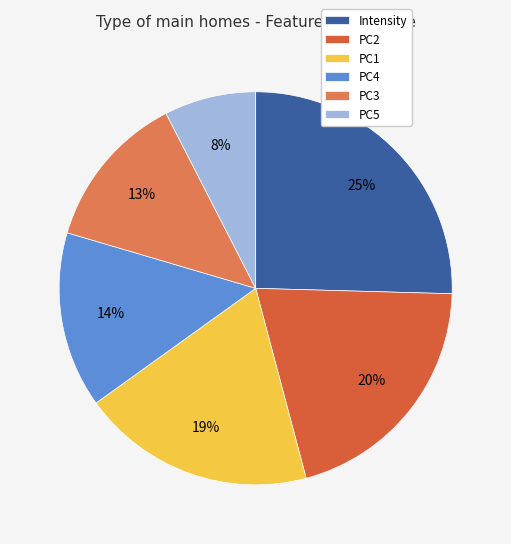

To the nearest percent, what portion does PC2 represent?

20%